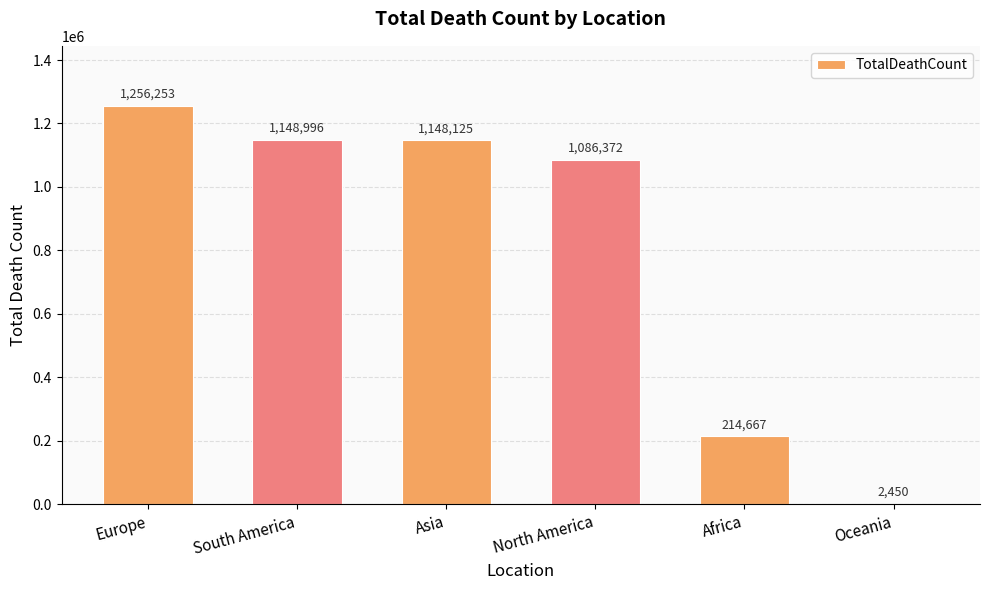

Is it true that the value at Europe is 1256253?

True